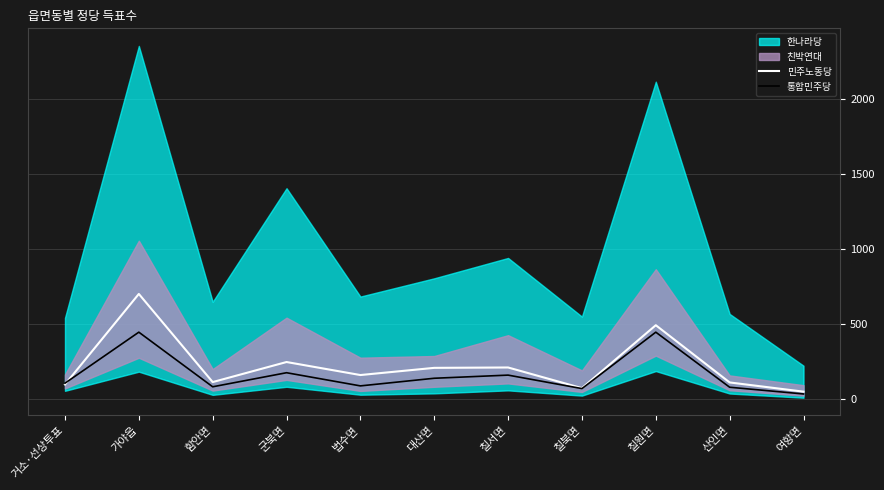

What value does the 통합민주당 series have at 거소·선상투표?

103.0